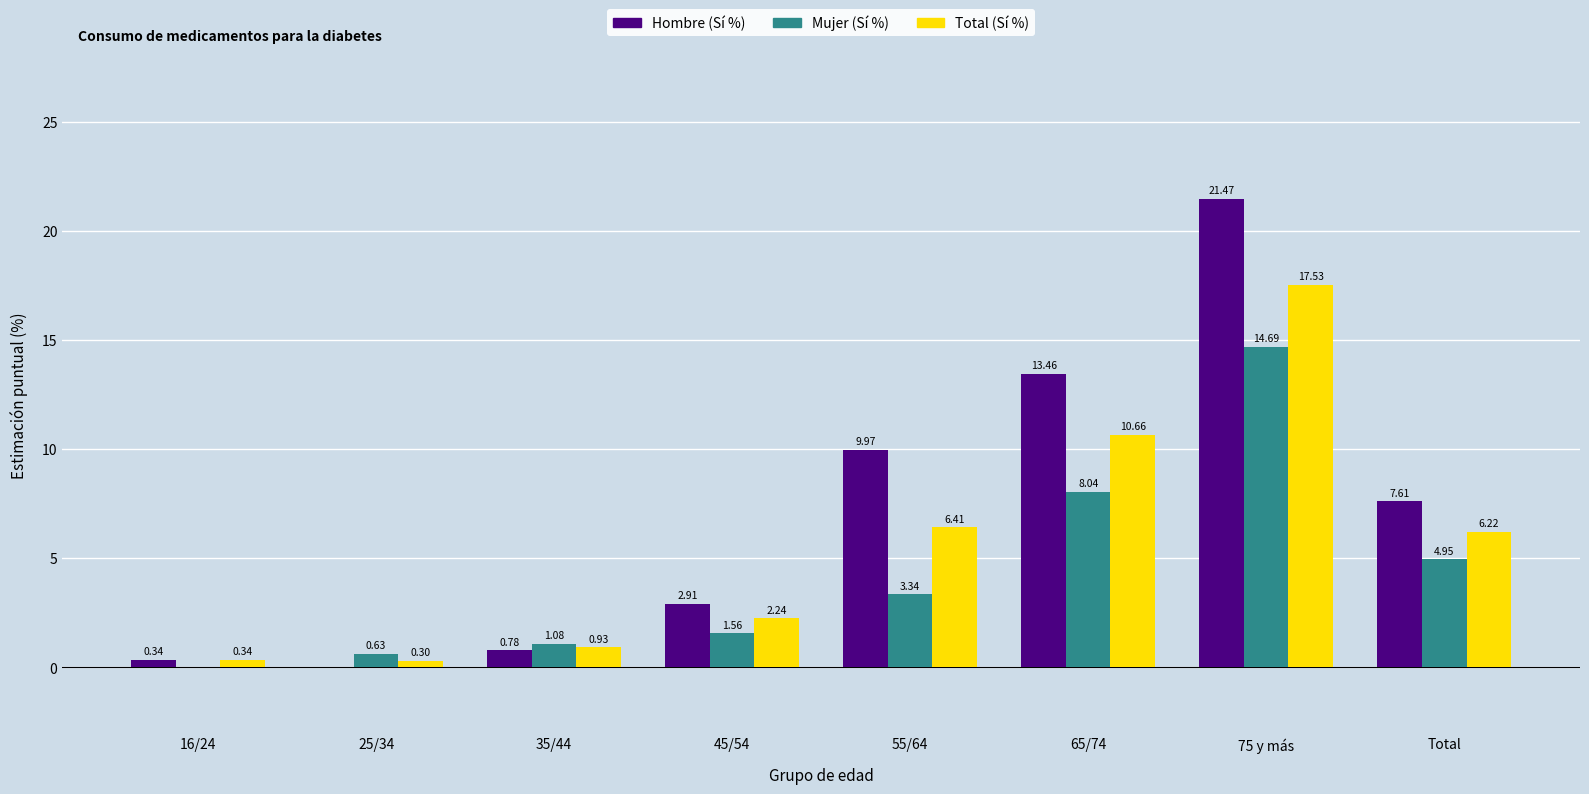

How many values in Hombre (Sí %) are above zero?

7